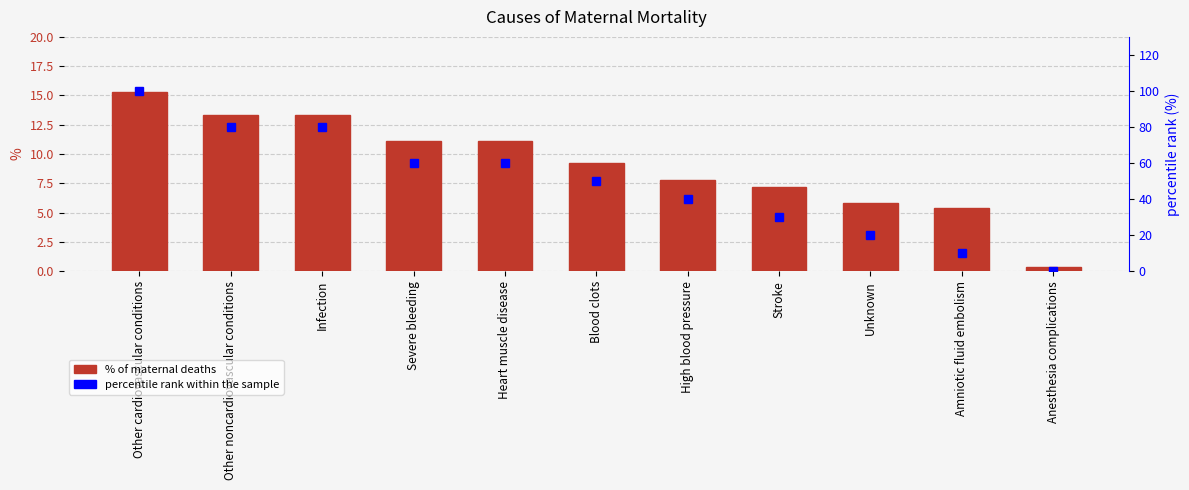

Which series has the largest total across all categories?

percentile rank within the sample